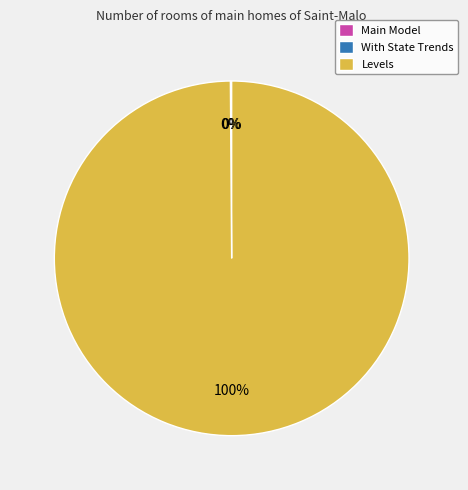

Which category accounts for the majority?

Levels